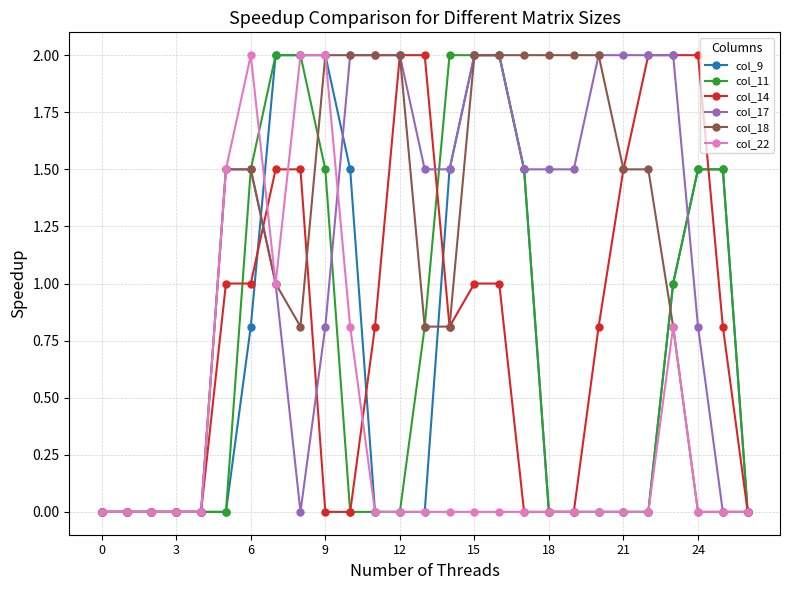

How many categories are shown in the chart?

27